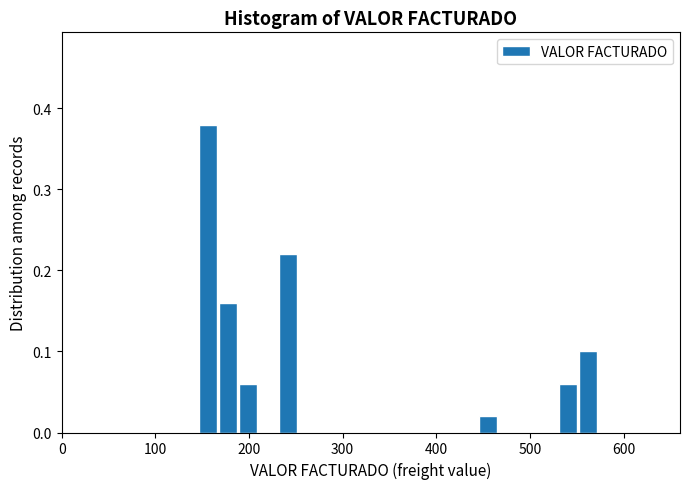

Read against the x-axis, roughly where is the centre of the tallest bar?

160